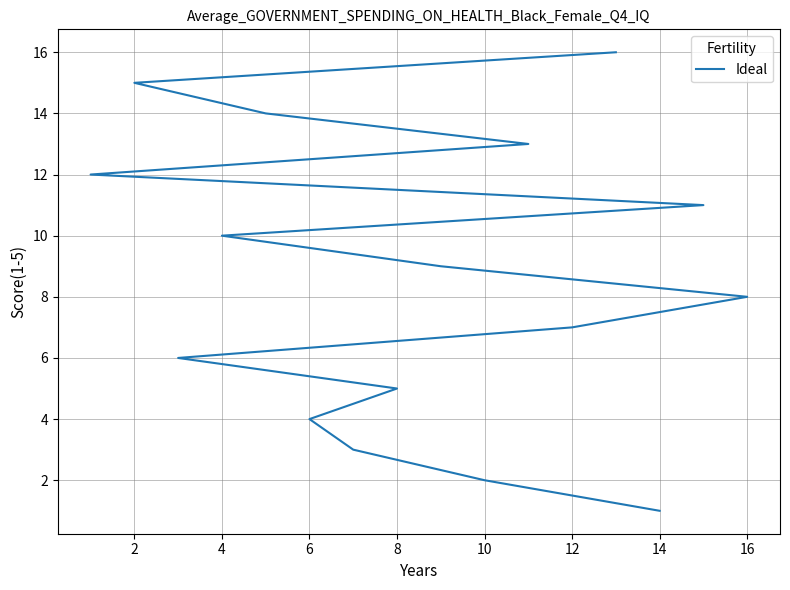

True or false: the data shows 5 at 8.

True